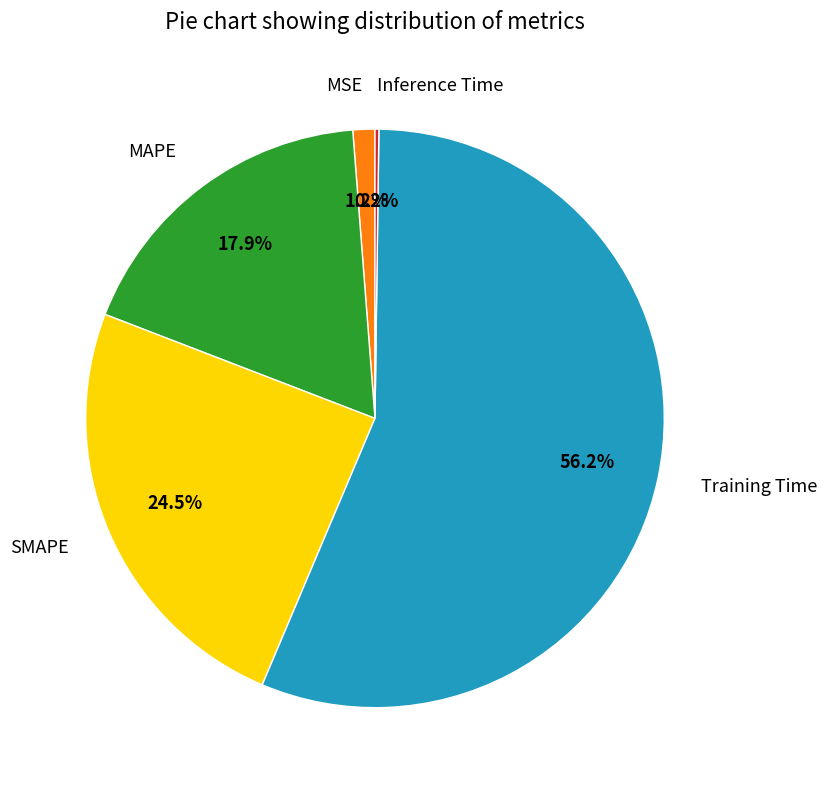

To the nearest percent, what is the average slice percentage?

20%